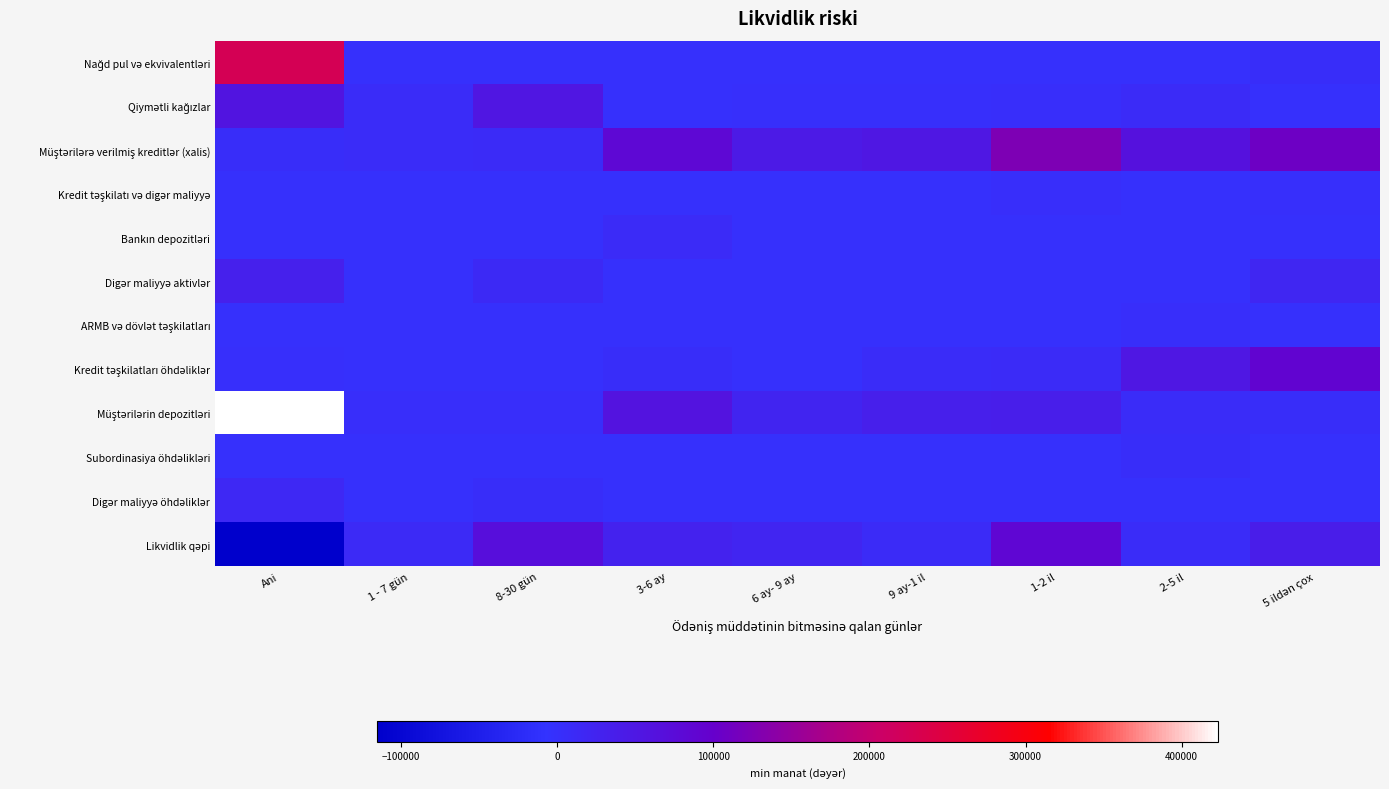

How many categories are shown in the chart?

9